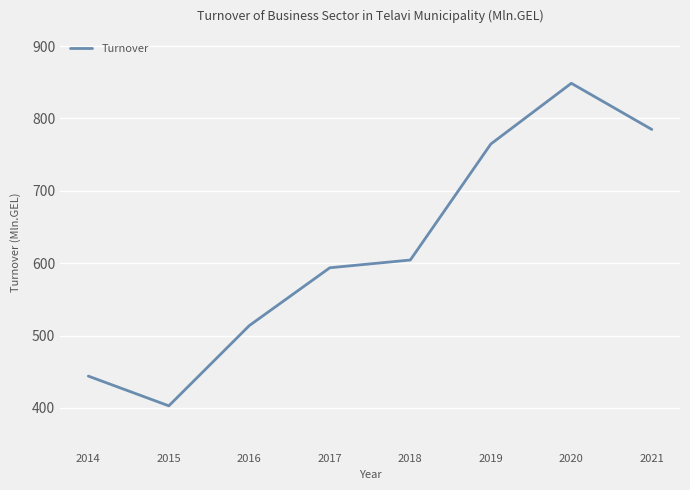

True or false: there are more than 1 points higher than both neighbors.

False